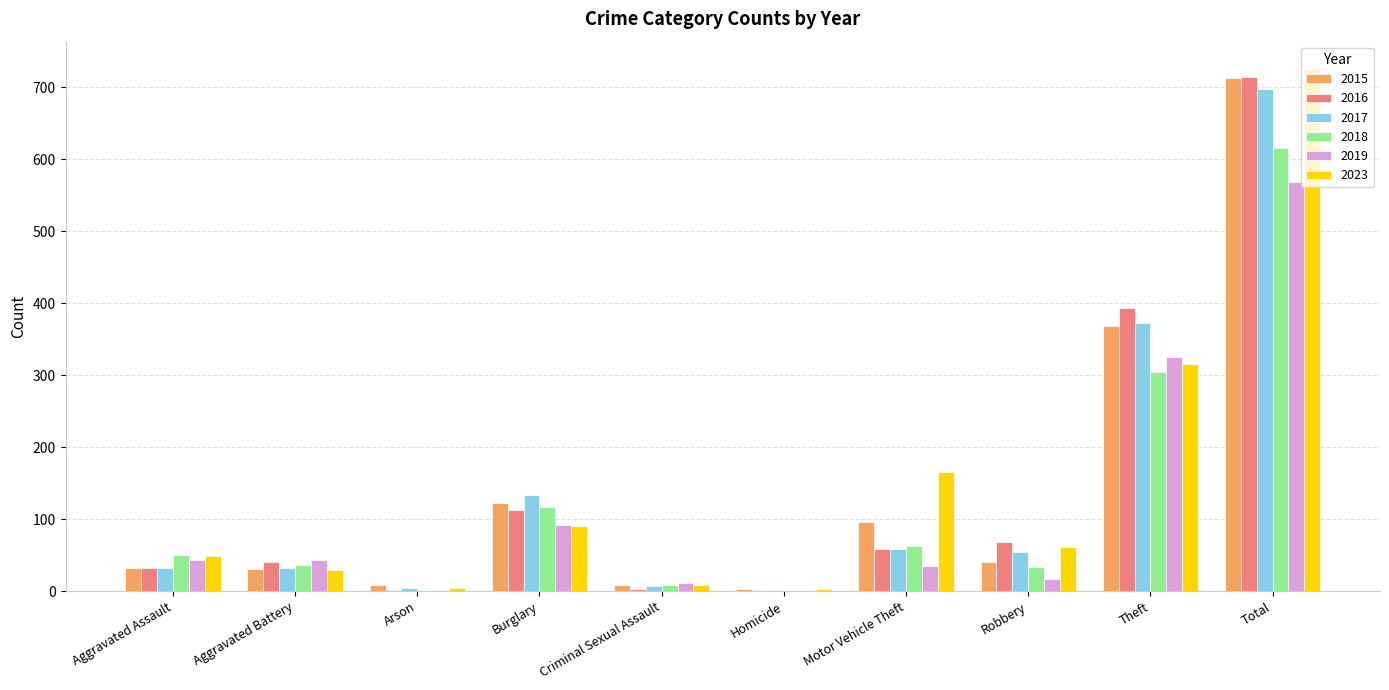

Between Robbery and Total, which series saw the biggest shift?

2015